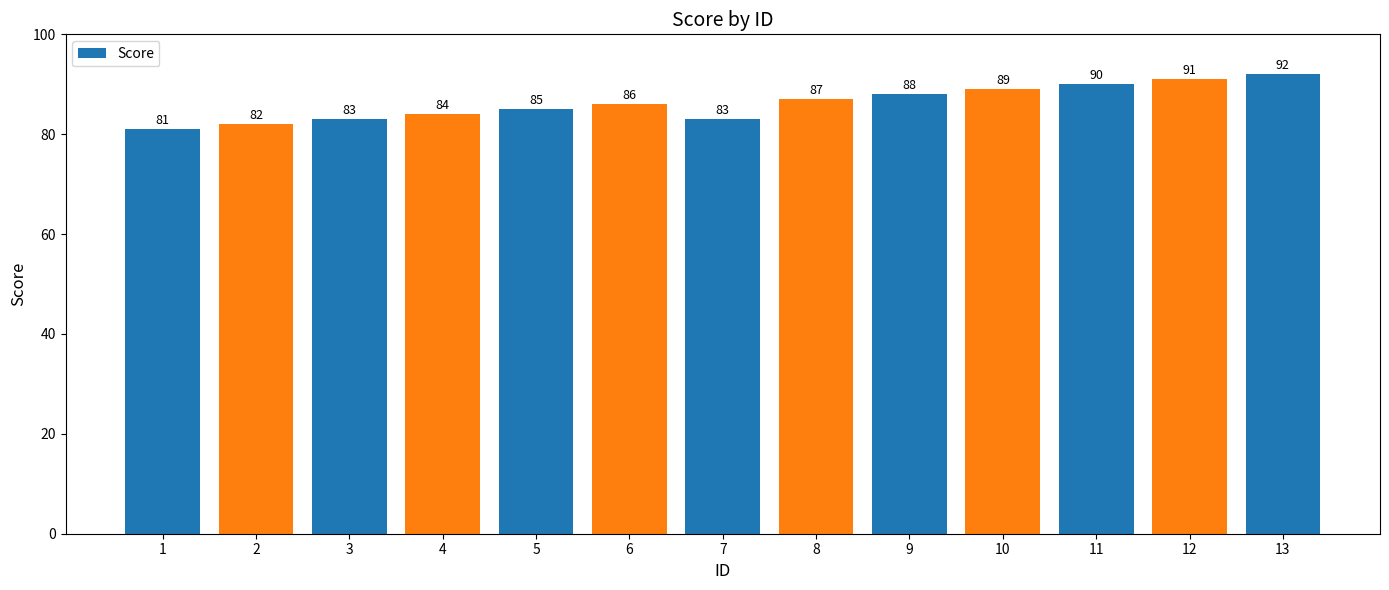

How many data points are less than 86?

6